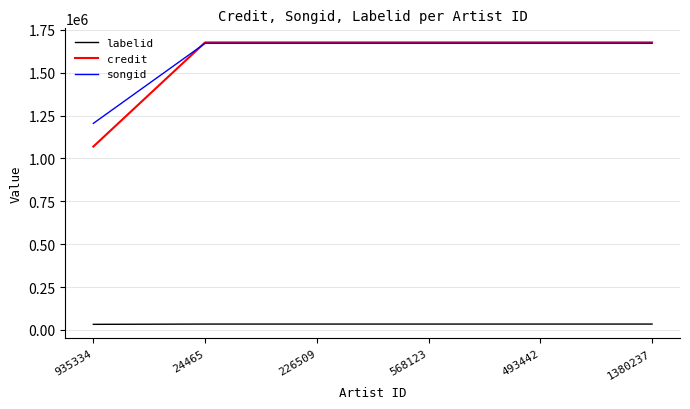

Which series changed the most between 935334 and 568123?

credit